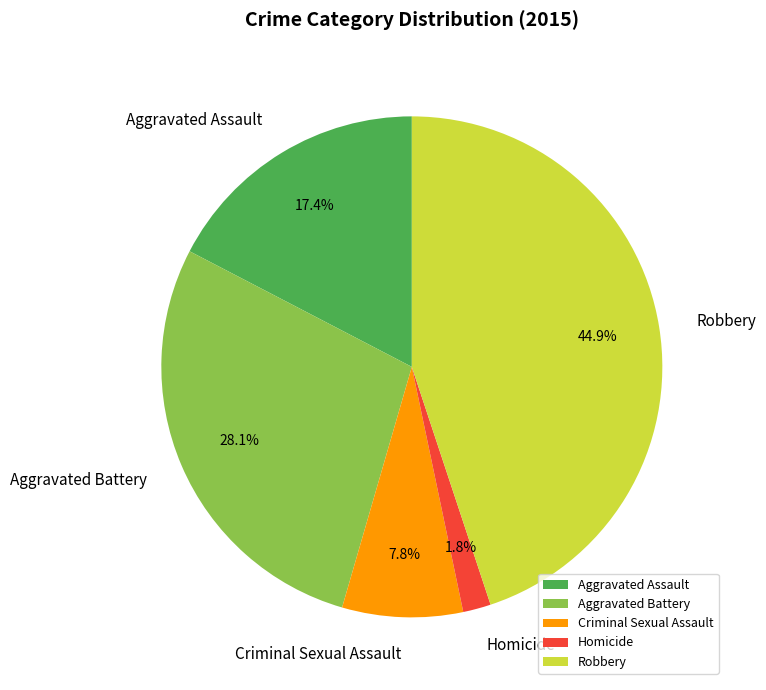

What is the ratio of the value at Aggravated Assault to the value at Aggravated Battery?

0.6